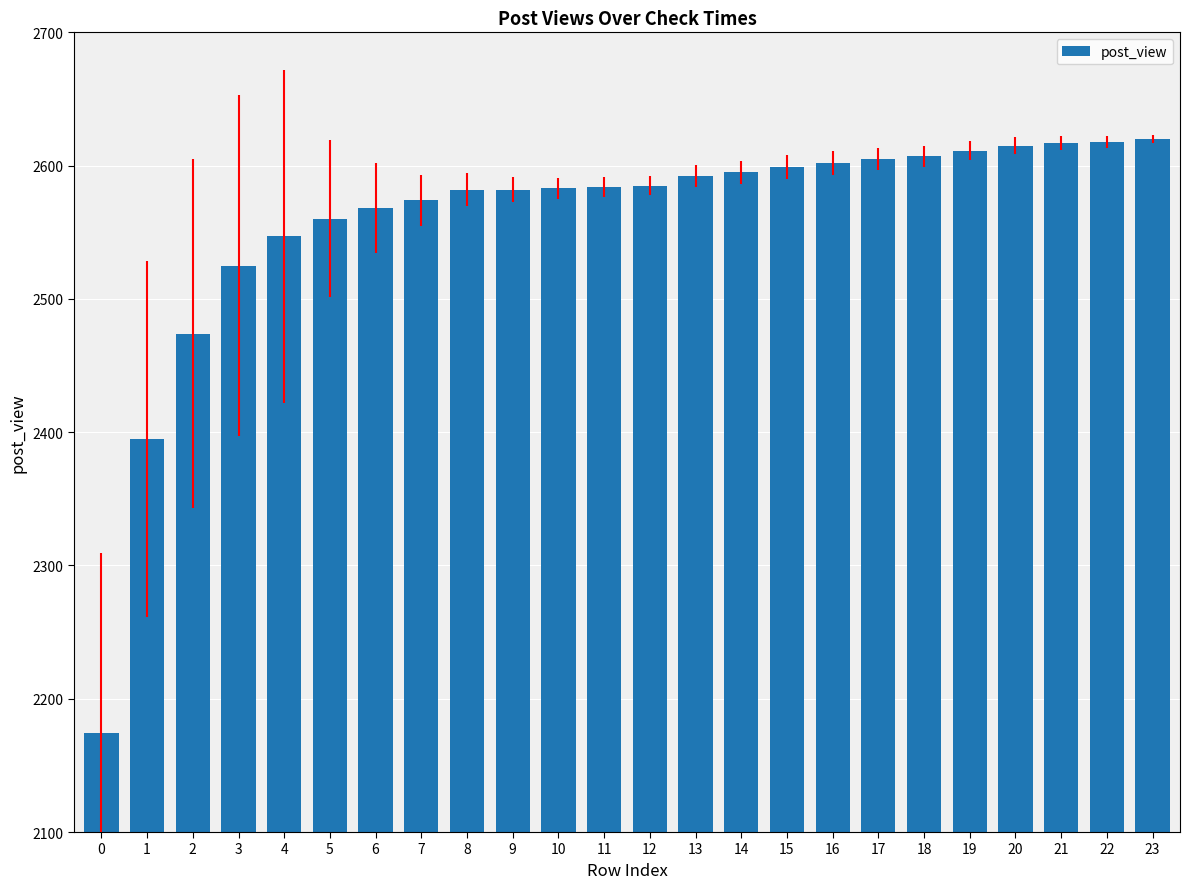

The chart shows a value of 2525 at 3. True or false?

True